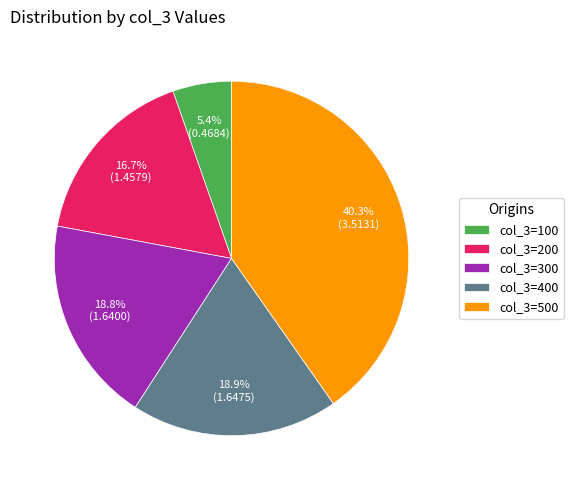

What is the ratio of the value at col_3=400 to the value at col_3=300?

1.0